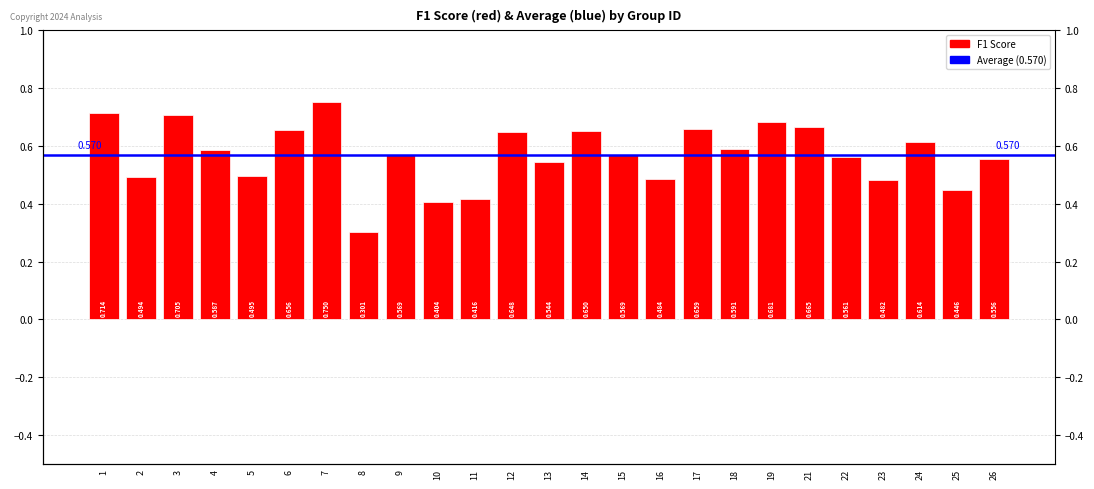

List the labels in order of value, largest first.

7, 1, 3, 19, 21, 17, 6, 14, 12, 24, 18, 4, 15, 9, 22, 26, 13, 5, 2, 16, 23, 25, 11, 10, 8